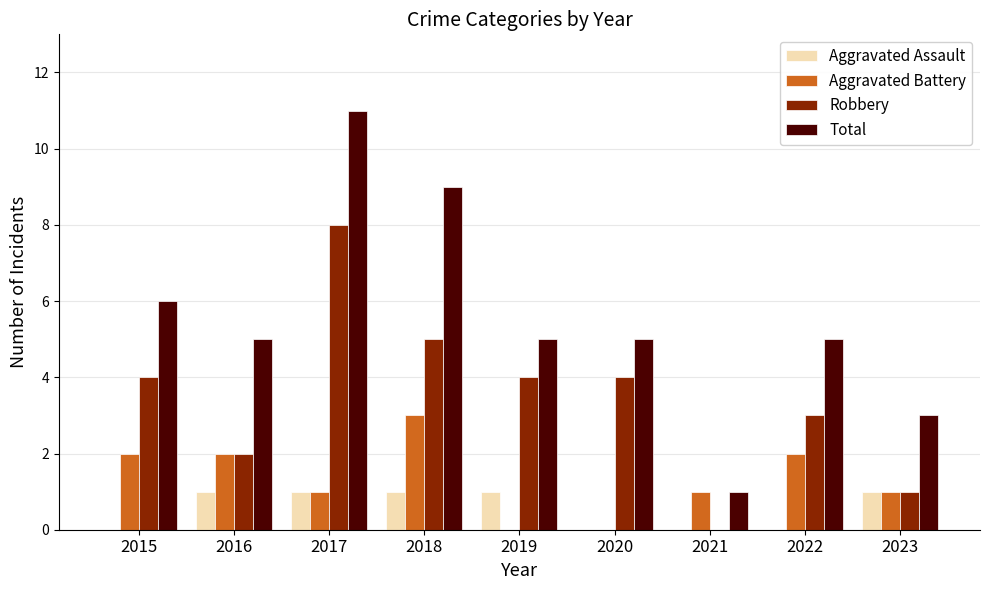

What are all the series names shown in the legend?

Aggravated Assault, Aggravated Battery, Robbery, Total